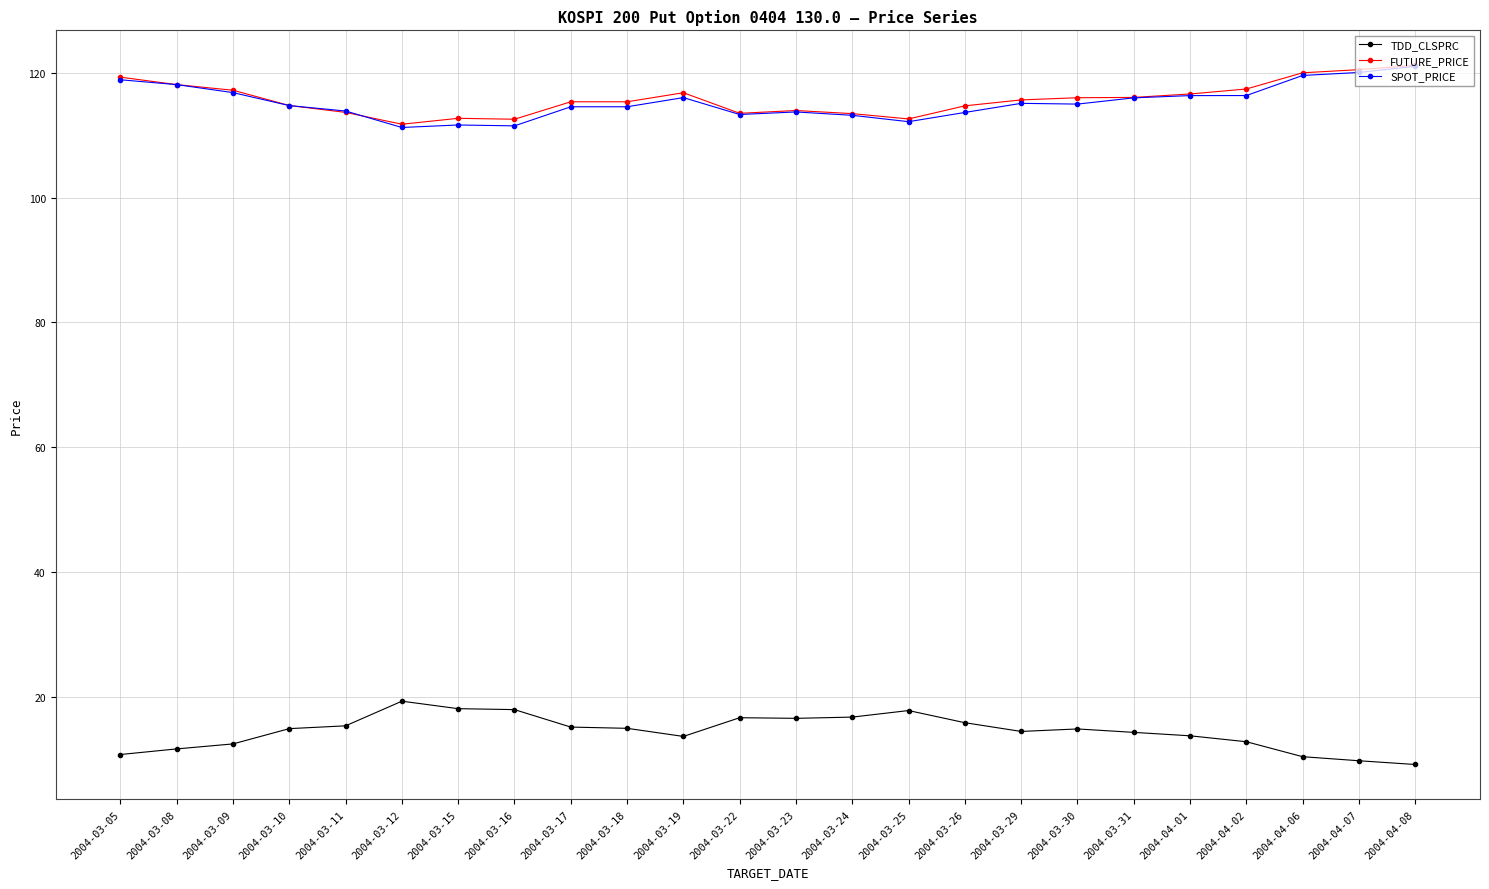

What is the difference between the highest and lowest values at 2004-03-05?

108.6